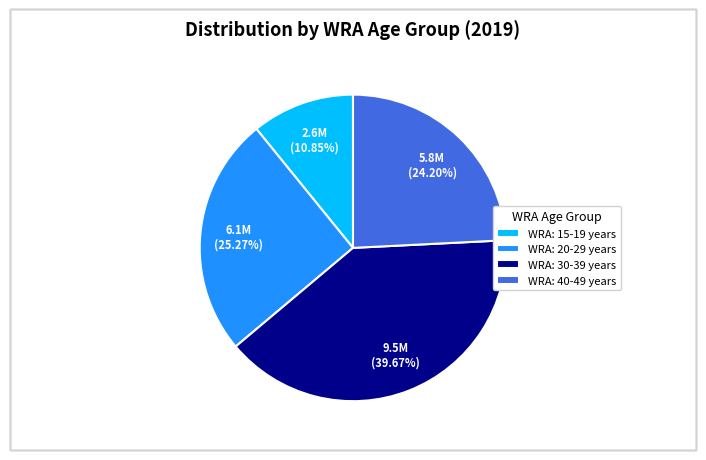

To the nearest percent, what is the average slice percentage?

25%